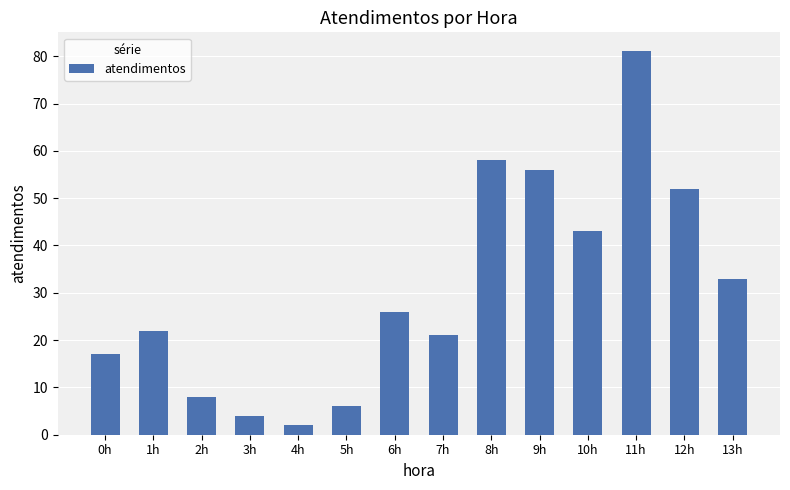

Reading left to right, list all the values displayed in this chart.

0h=17	1h=22	2h=8	3h=4	4h=2	5h=6	6h=26	7h=21	8h=58	9h=56	10h=43	11h=81	12h=52	13h=33